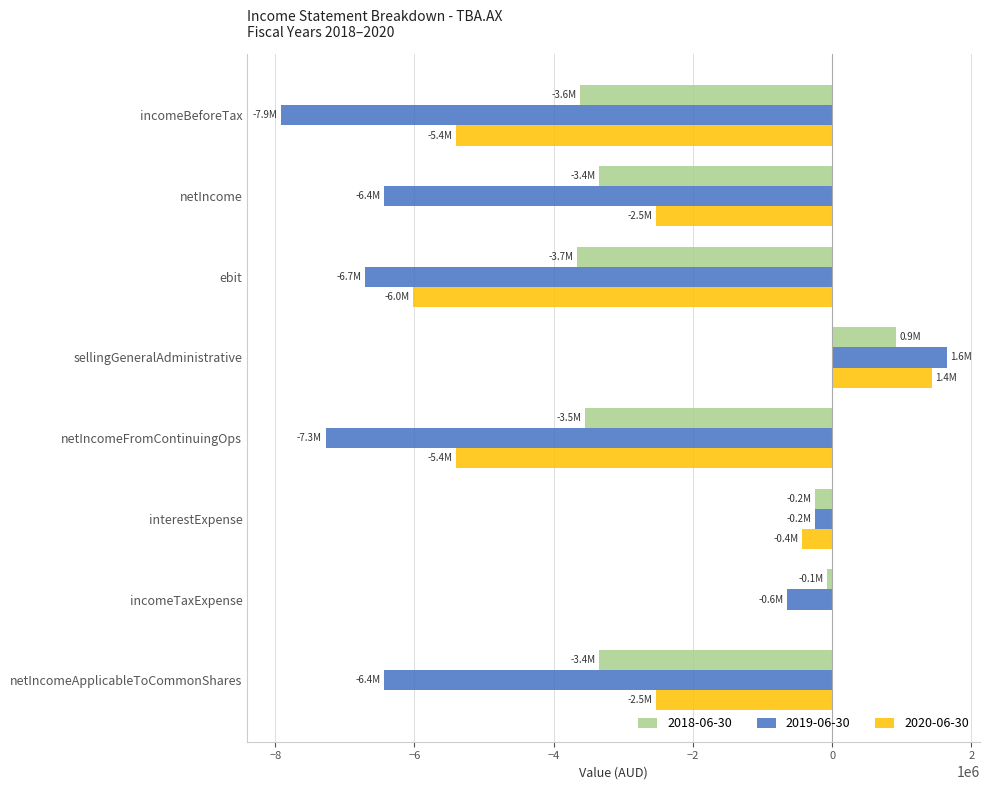

What is the approximate value of 2019-06-30 at interestExpense, to the nearest 10?

-246640